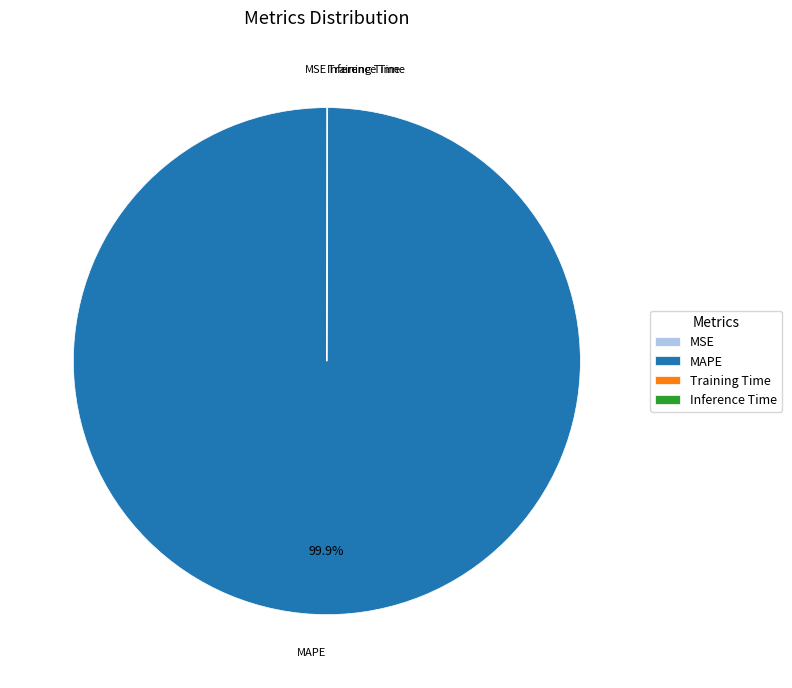

Which slice is the largest?

MAPE